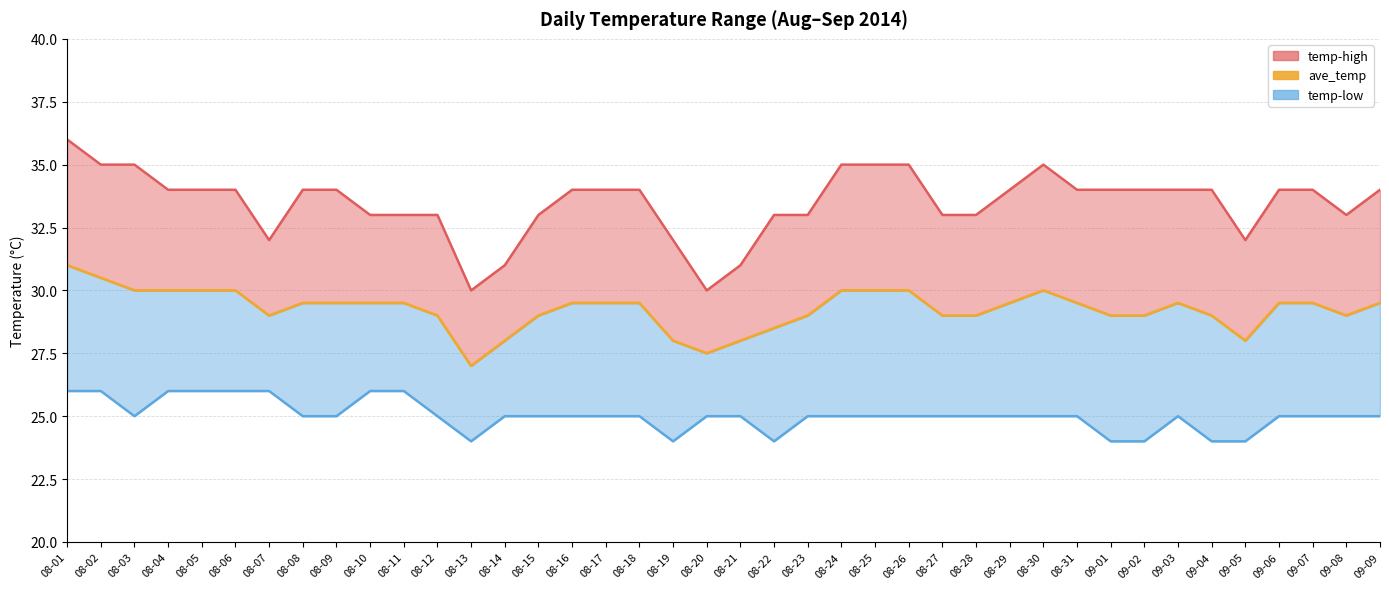

What is the highest value of the temp-low series?

26.0